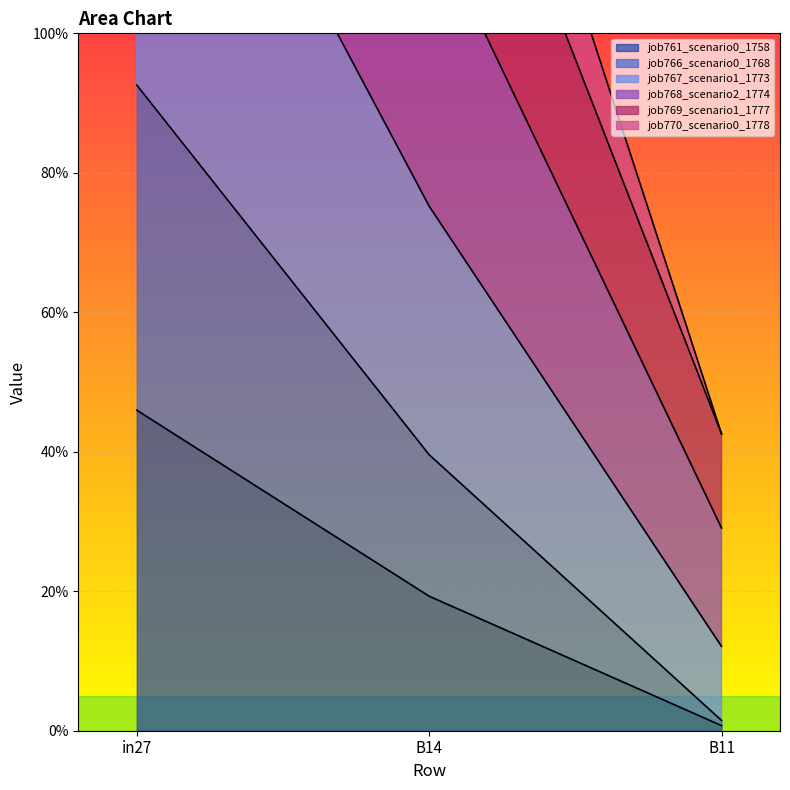

Which category has the highest value in the job770_scenario0_1778 series?

in27